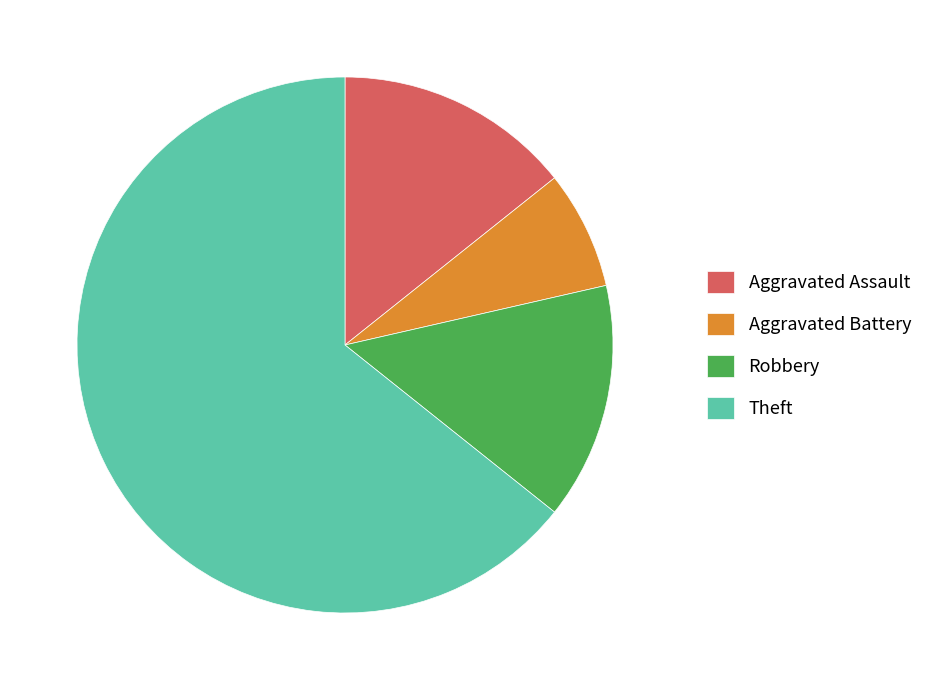

Is there any slice that represents more than half of the pie?

Yes